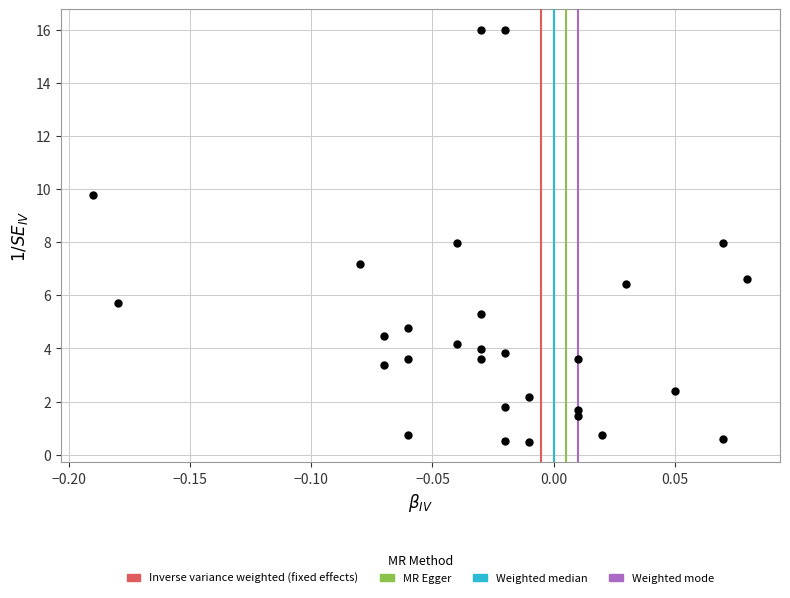

What is the range of X values (max minus min)?

0.3